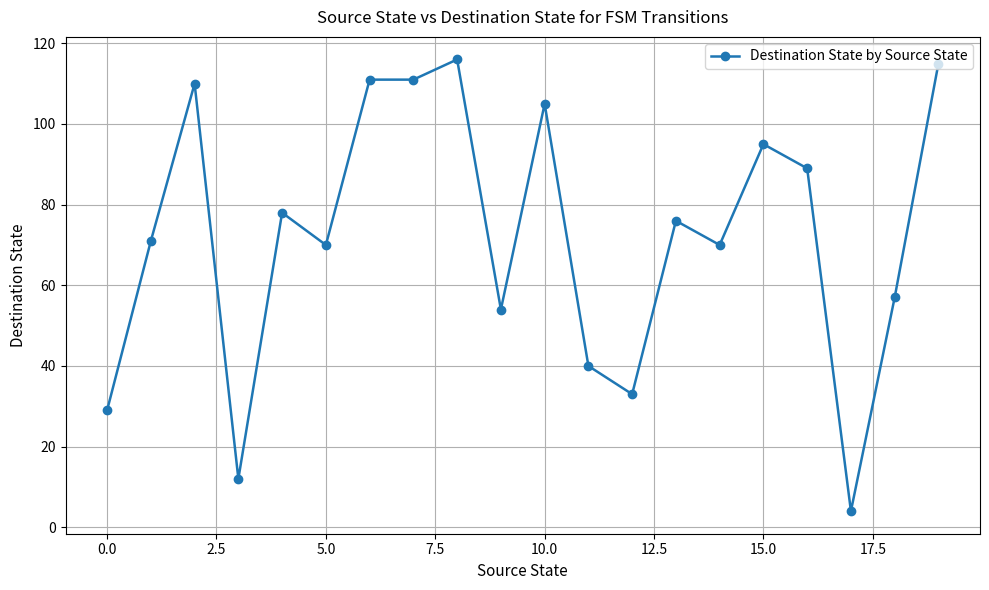

What is the average value?

72